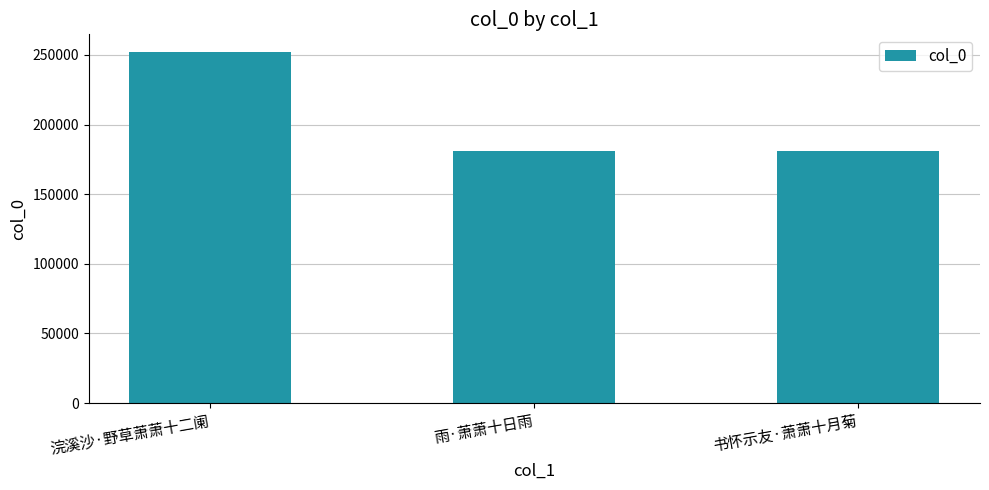

How many categories are shown in the chart?

3